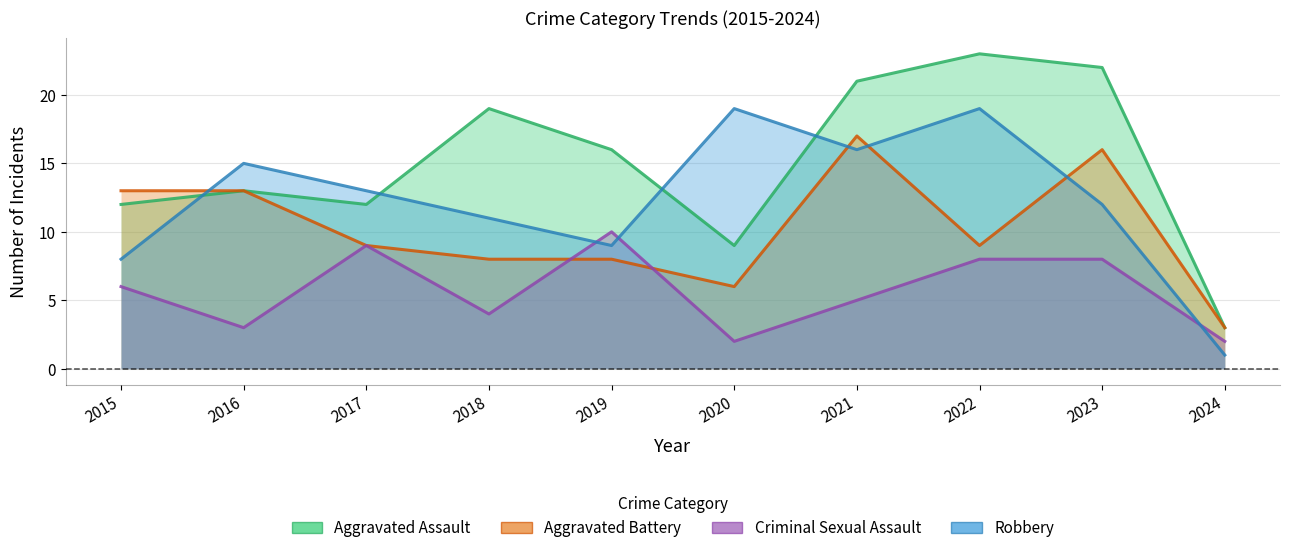

Which series changed the most between 2018 and 2019?

Criminal Sexual Assault